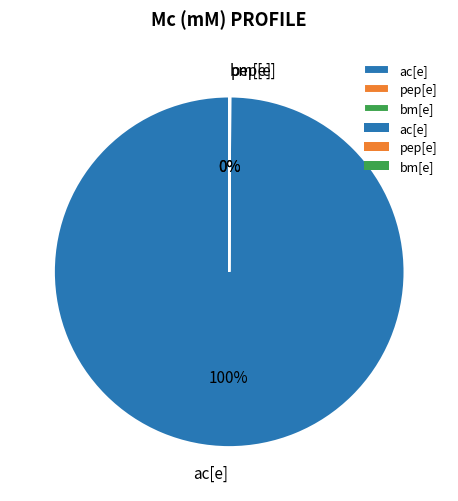

Does ac[e] represent more than half of the total?

Yes